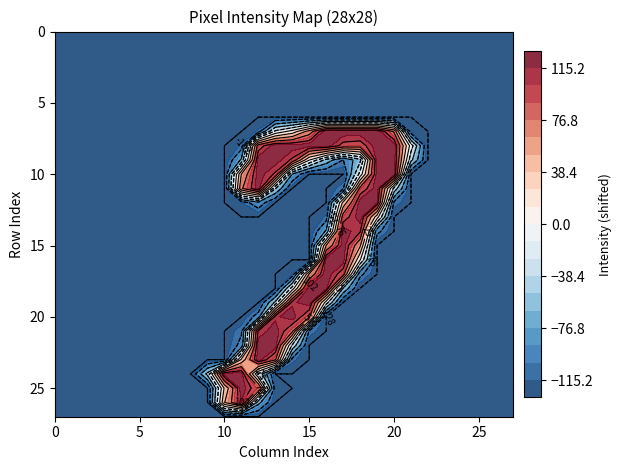

At which category is the sum across all series the highest?

12